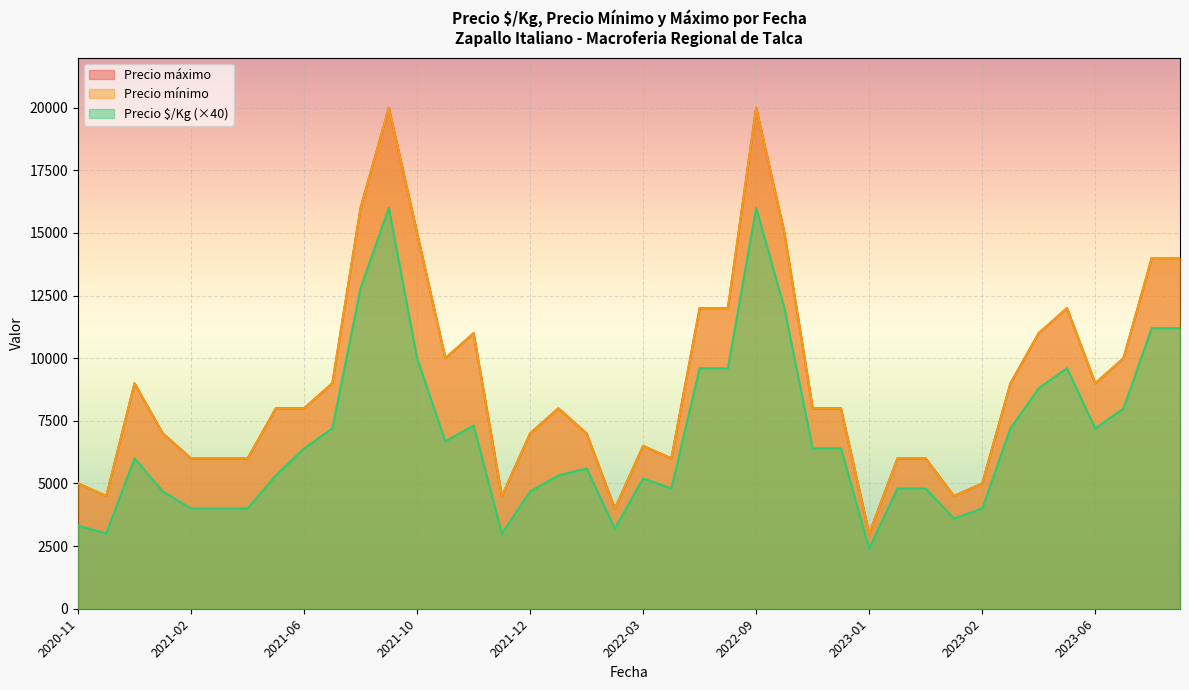

Rank the series by their maximum value, from highest to lowest.

Precio mínimo, Precio máximo, Precio $/Kg